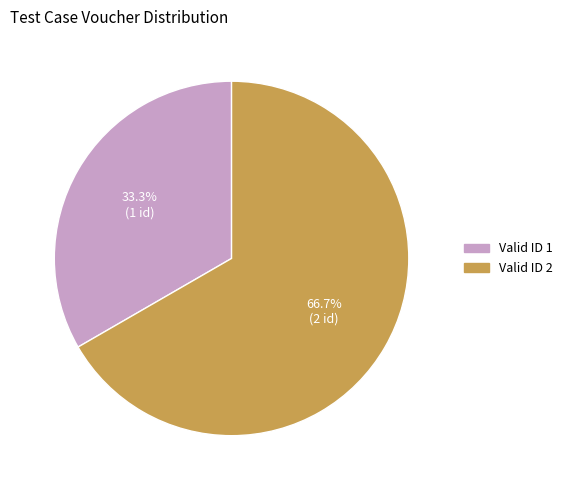

How many segments does this pie chart have?

2